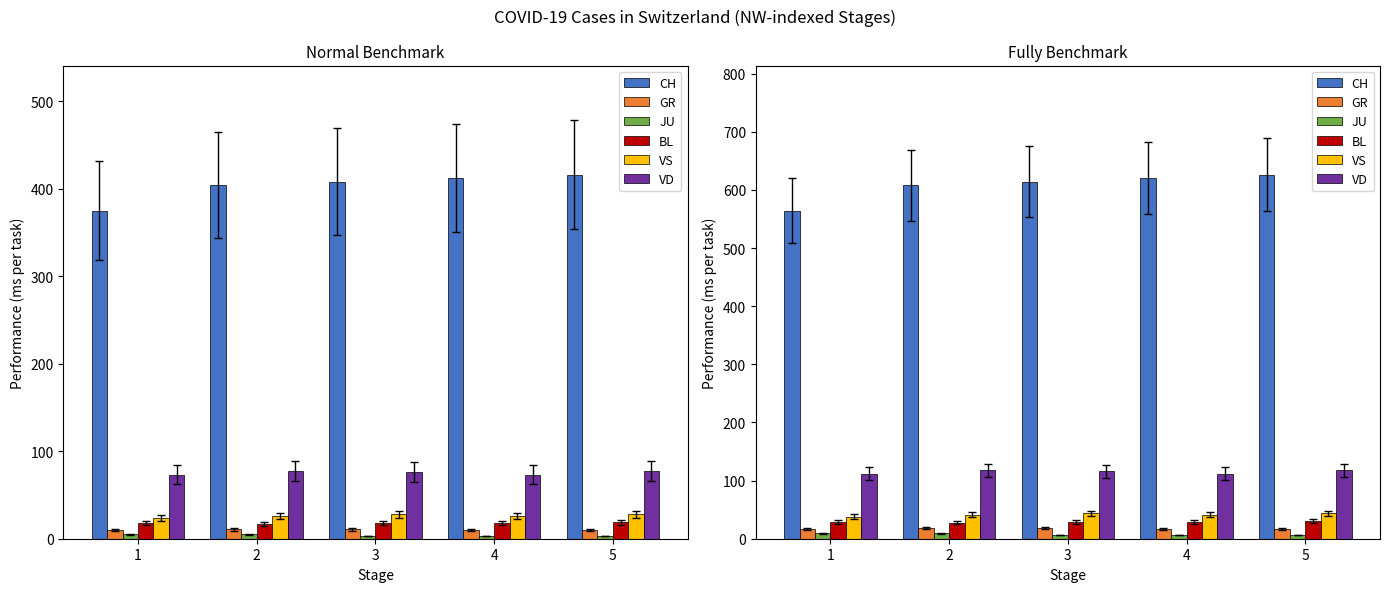

How many groups of bars are there?

5